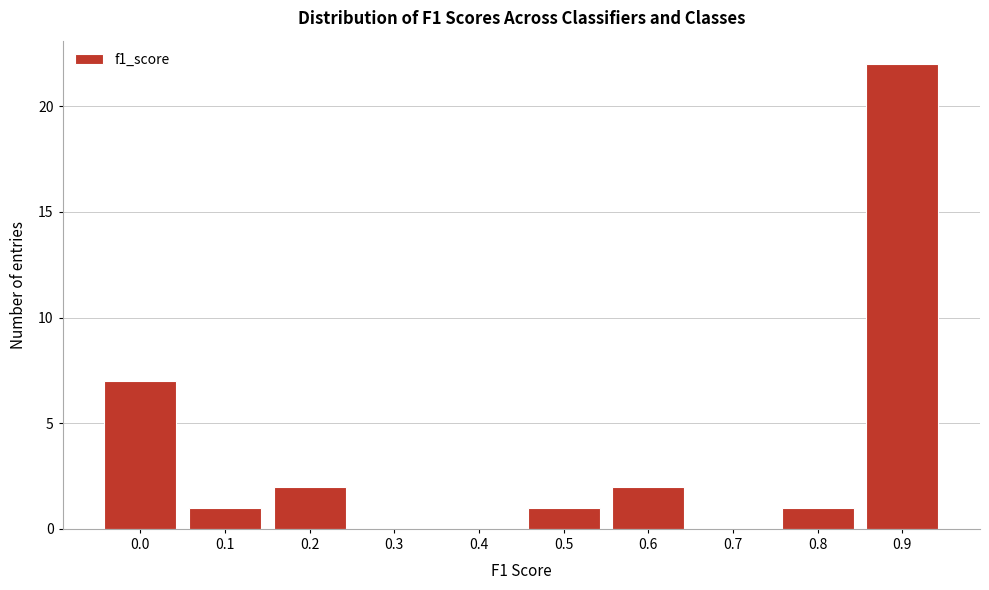

Reading right to left, list all the values displayed in this chart.

0.9=22	0.8=1	0.7=0	0.6=2	0.5=1	0.4=0	0.3=0	0.2=2	0.1=1	0.0=7